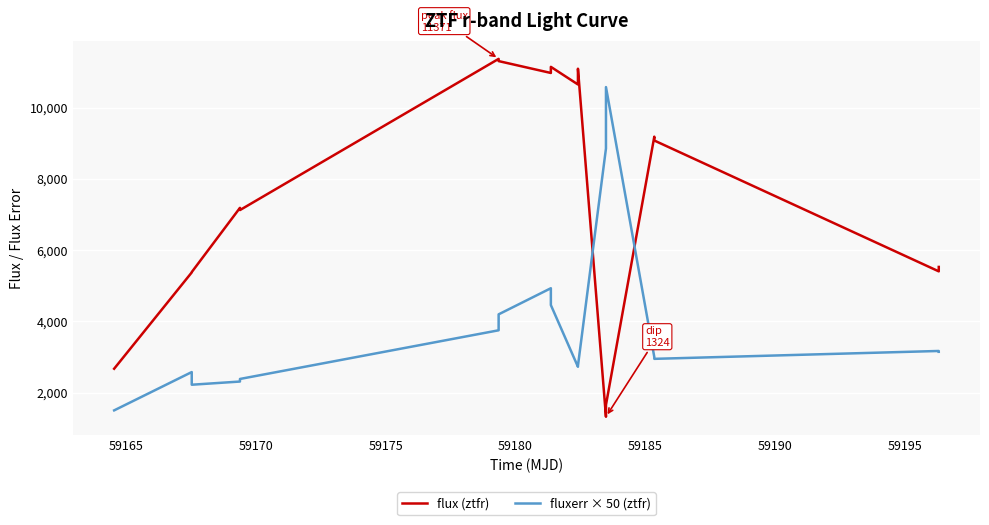

Which series has the largest range (max minus min)?

flux (ztfr)